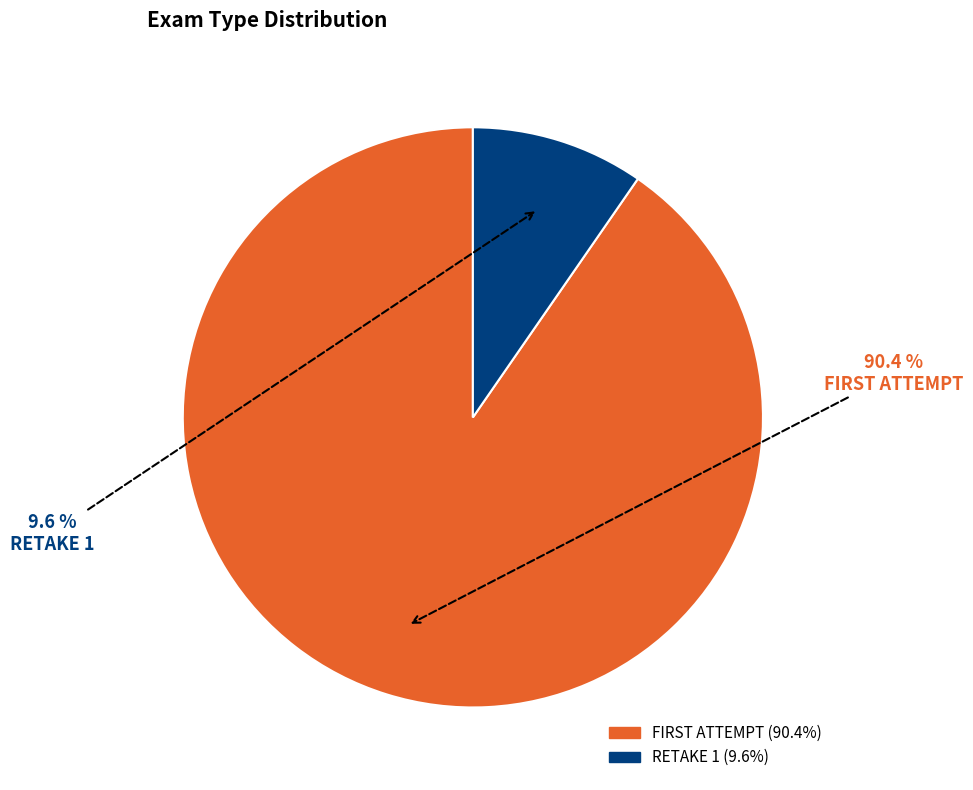

How many segments does this pie chart have?

2